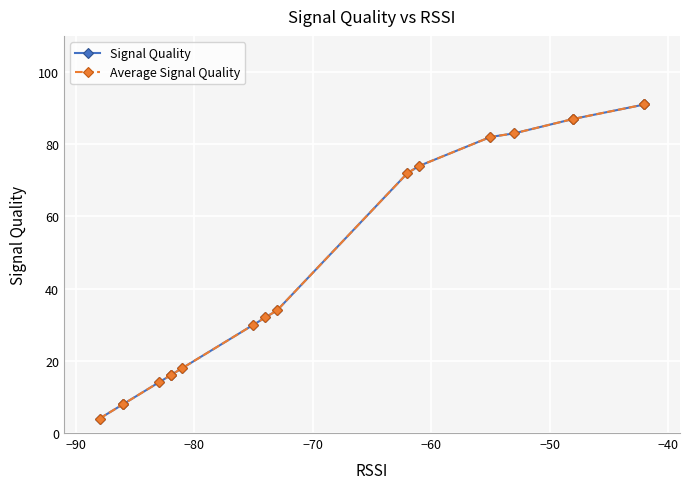

Does the chart display data point markers on the line(s)?

Yes